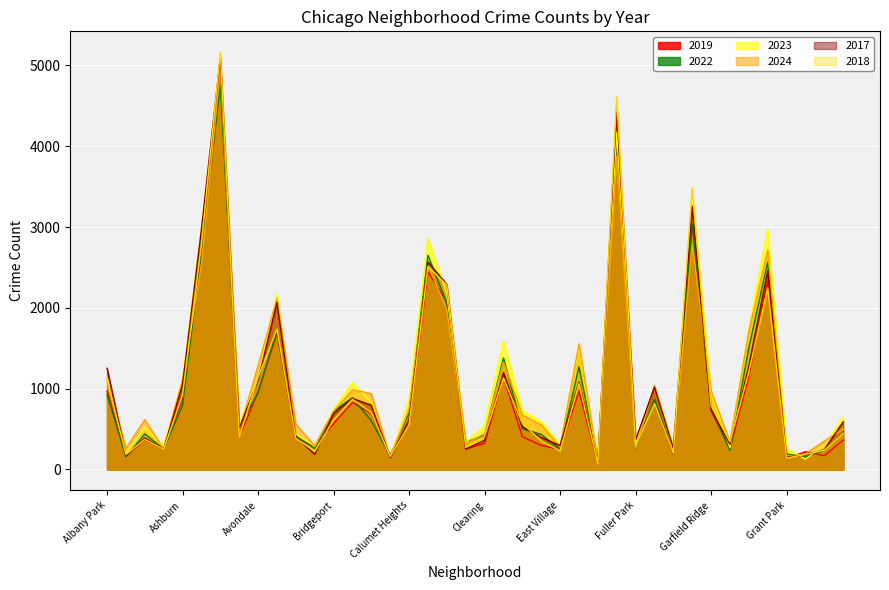

Where does the 2018 series first go above 571?

Albany Park